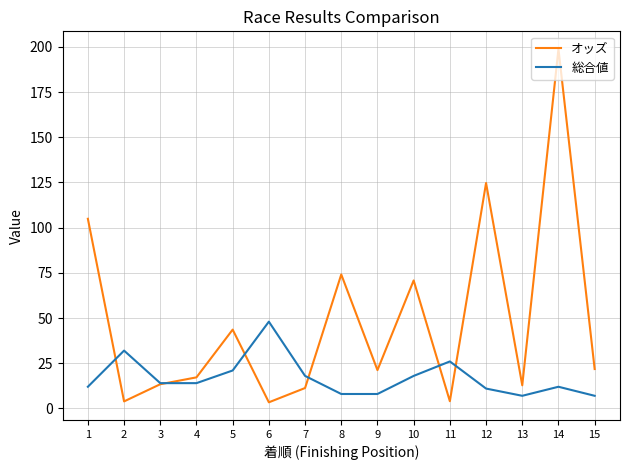

What is the maximum value for 総合値?

48.0